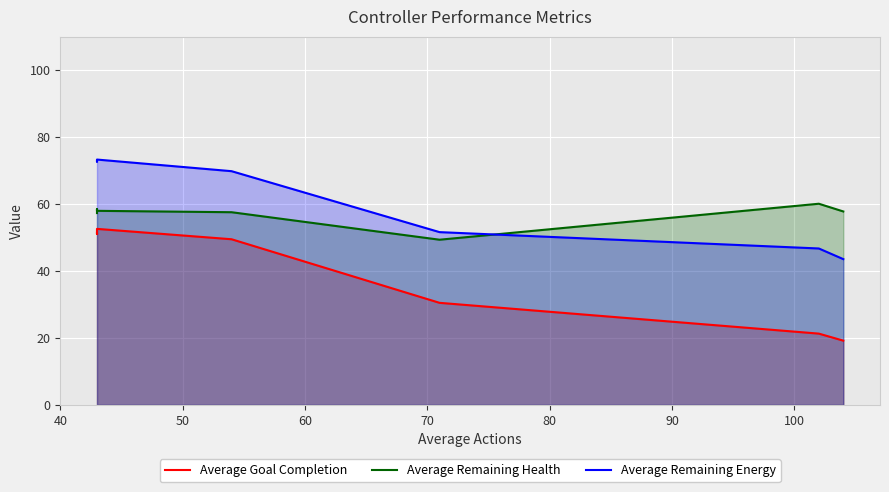

Between 70 and 80, which series saw the biggest shift?

Average Goal Completion